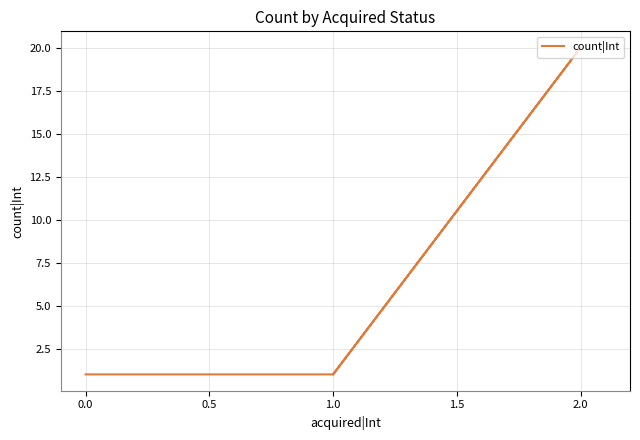

The value at 0.0 is 0. True or false?

False